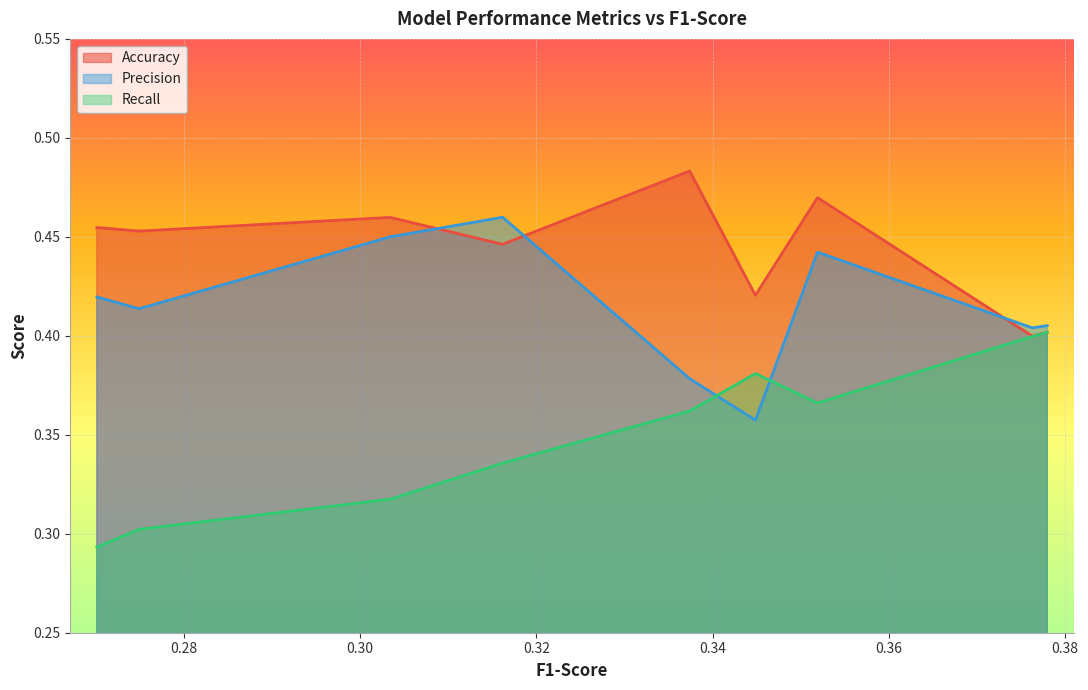

What are all the series names shown in the legend?

Accuracy, Precision, Recall